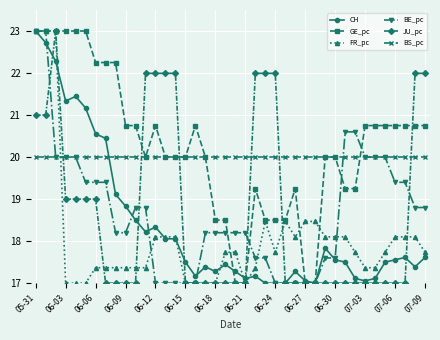

True or false: BS_pc and JU_pc cross at least once.

True